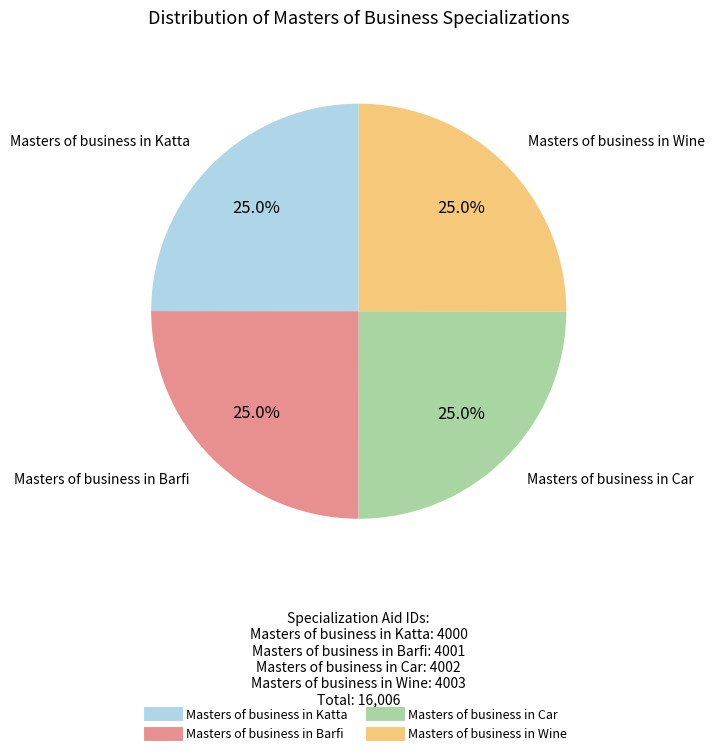

How many slices are in this pie chart?

4